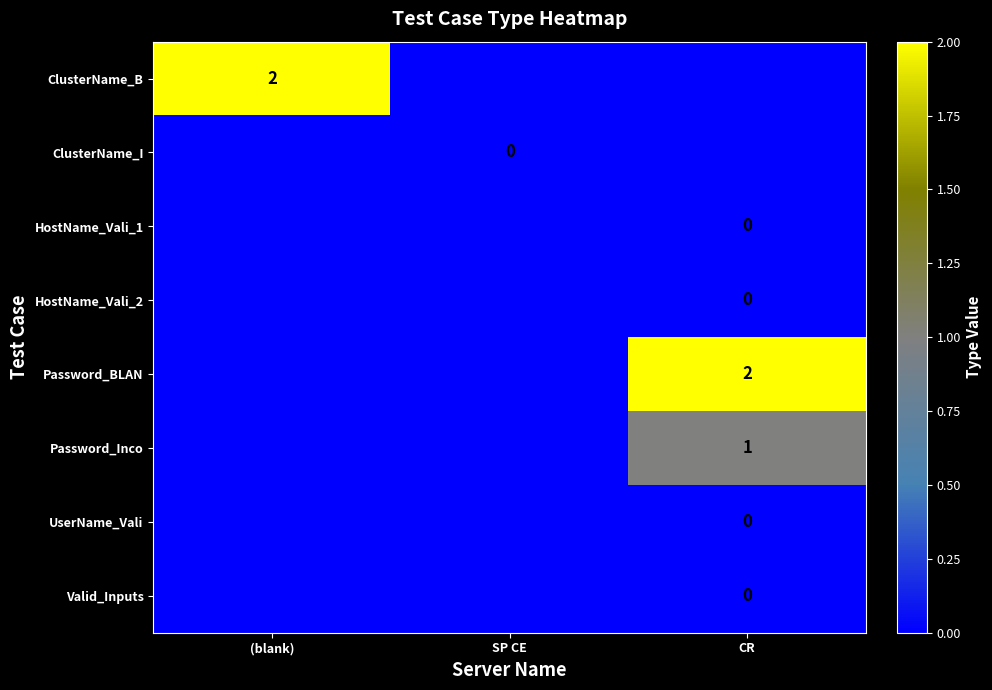

The value of Password_BLAN at CR is 2.0. True or false?

True